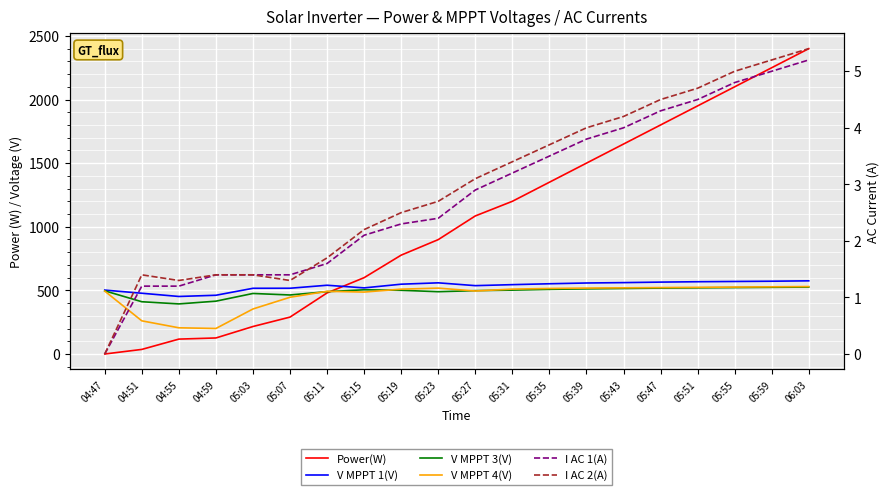

At which category does V MPPT 1(V) reach its first local peak?

05:11